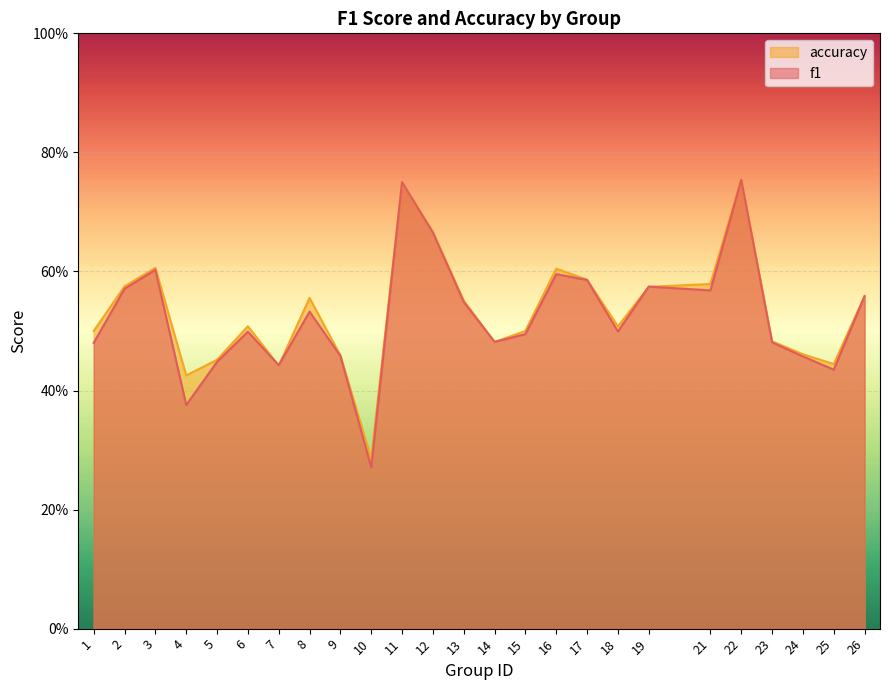

True or false: f1 has a value of 0.2 at 9.

False